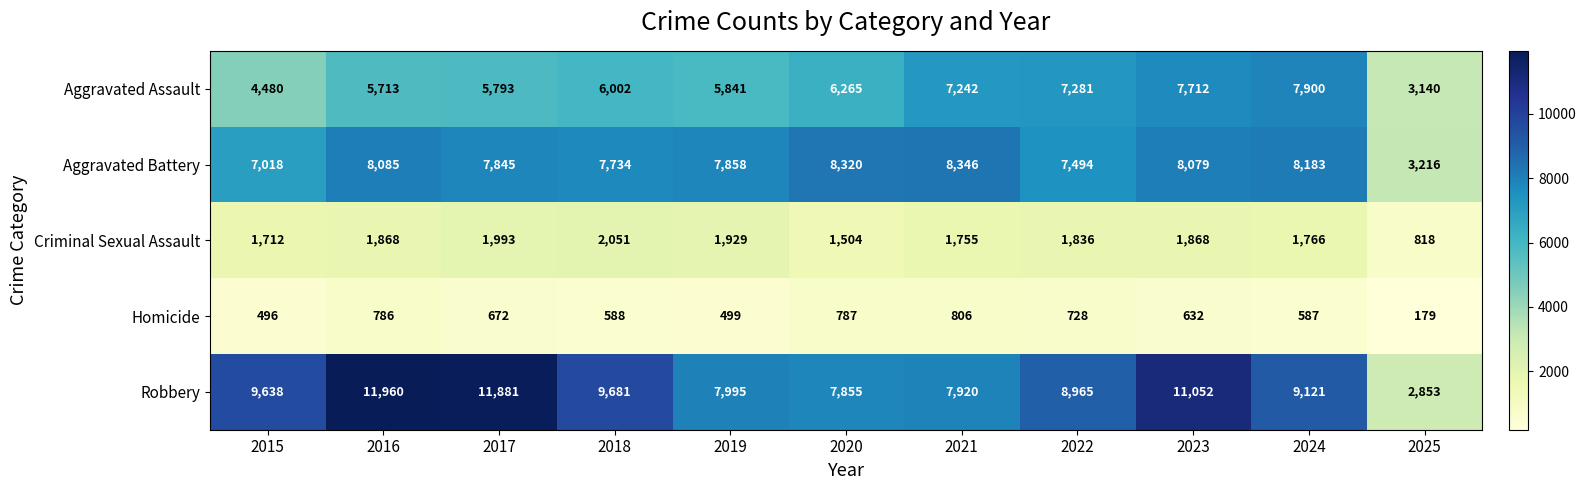

The Aggravated Assault series shows 4776 at 2022. True or false?

False